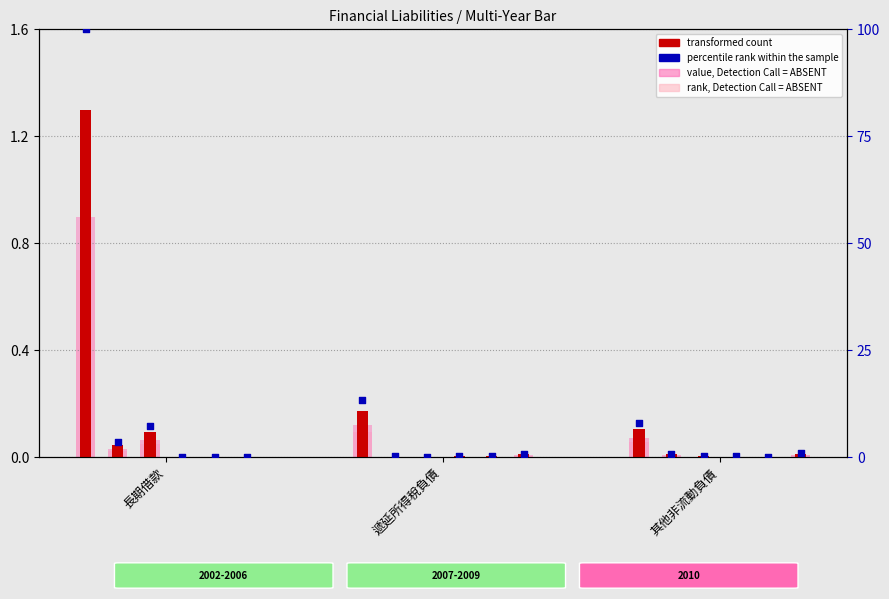

At which category is the sum across all series the highest?

長期借款